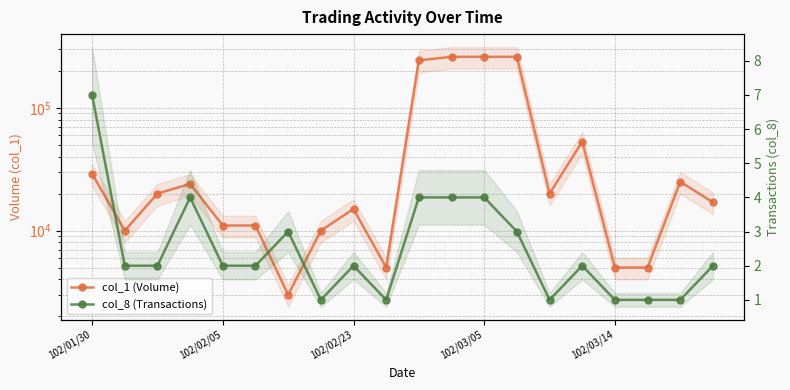

Is this an area chart (filled region under the line)?

No